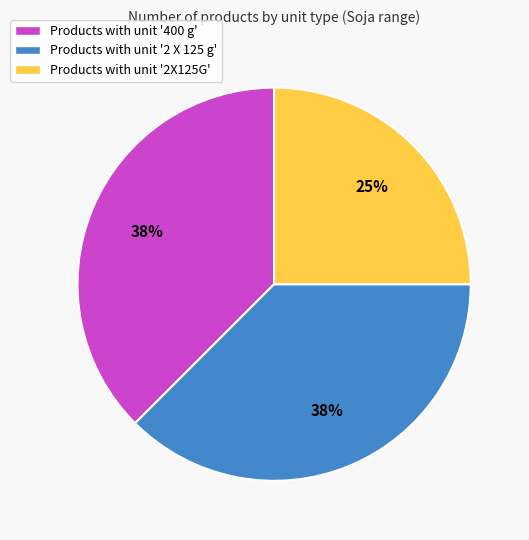

Approximately how many times larger is the value at Products with unit '400 g' compared to Products with unit '2X125G'?

1.5